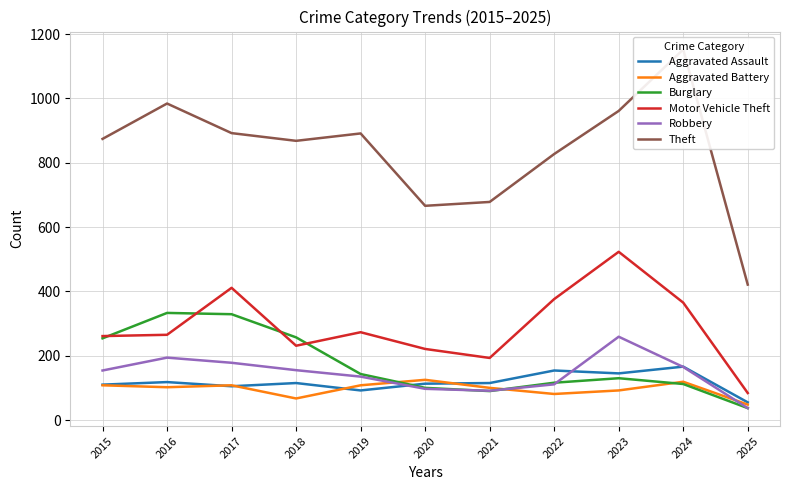

What is the value of the Robbery point at the 11th from the left?

37